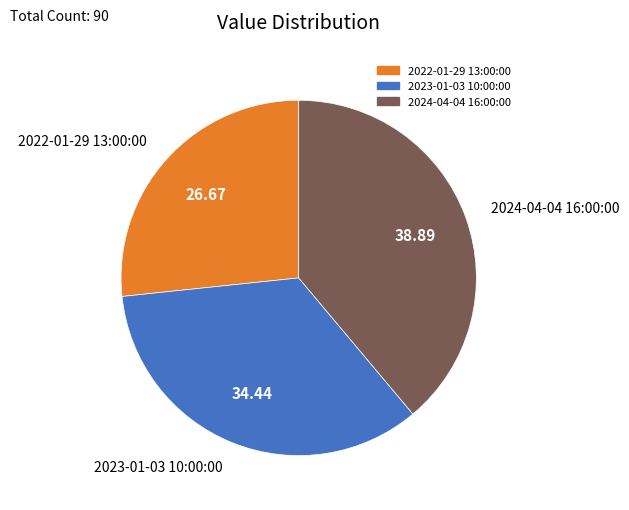

What is the ratio of the value at 2022-01-29 13:00:00 to the value at 2024-04-04 16:00:00?

0.7